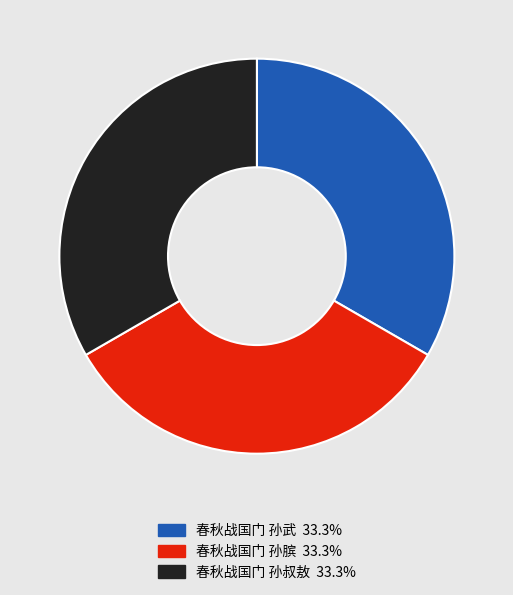

True or false: 春秋战国门 孙叔敖 accounts for 21% of the total.

False